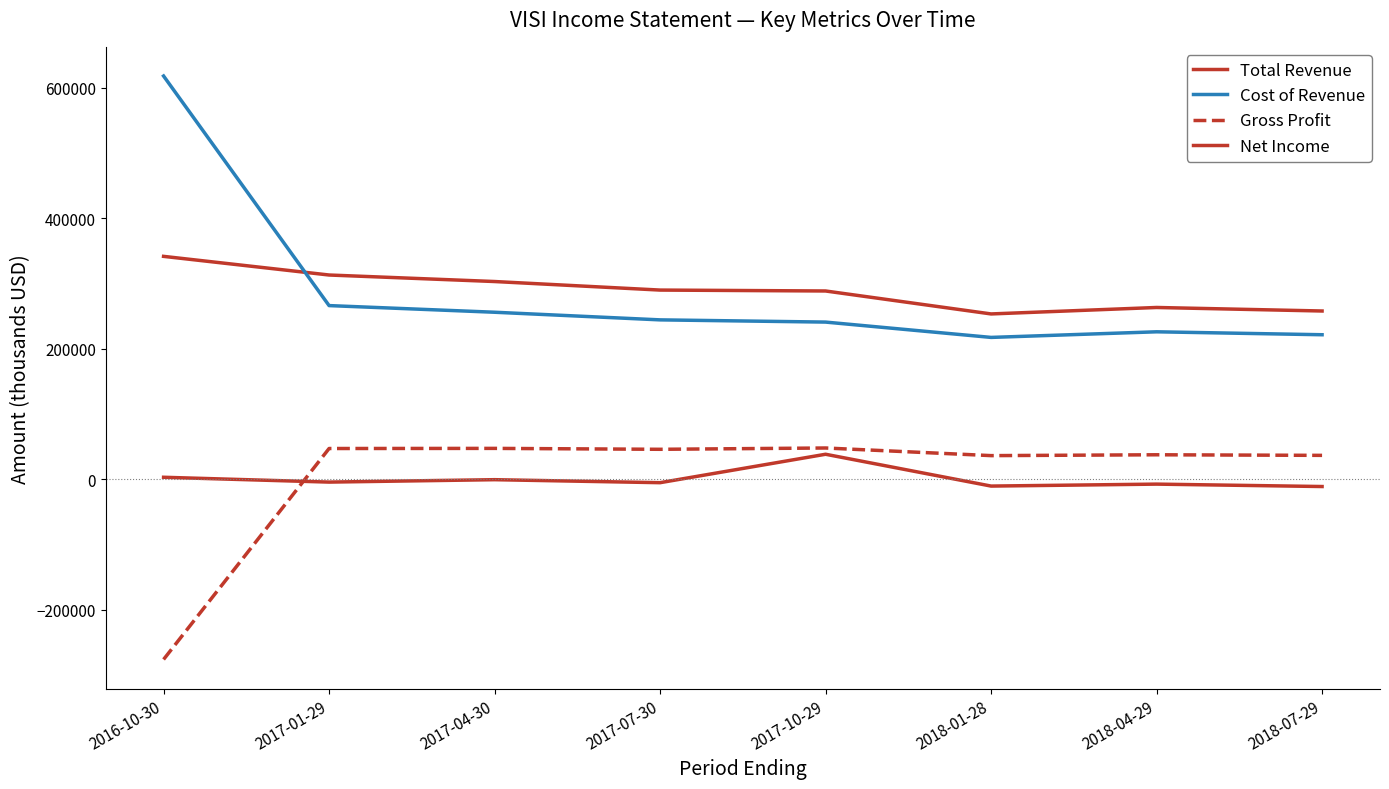

What is the value of the Gross Profit point at the 4th from the left?

45700